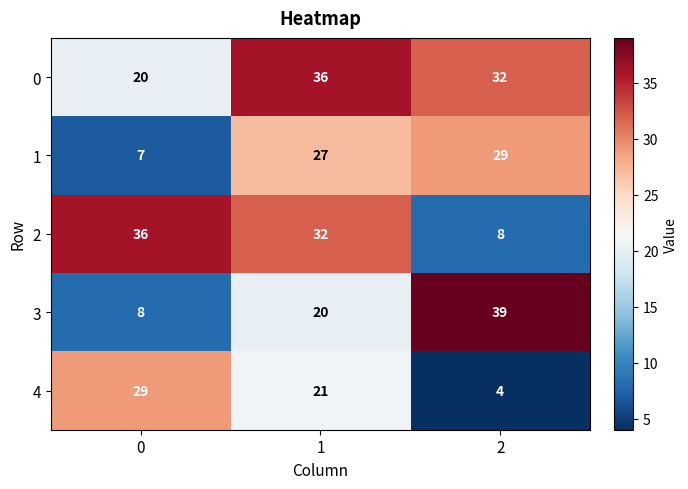

What is the total value across all series at 1?

136